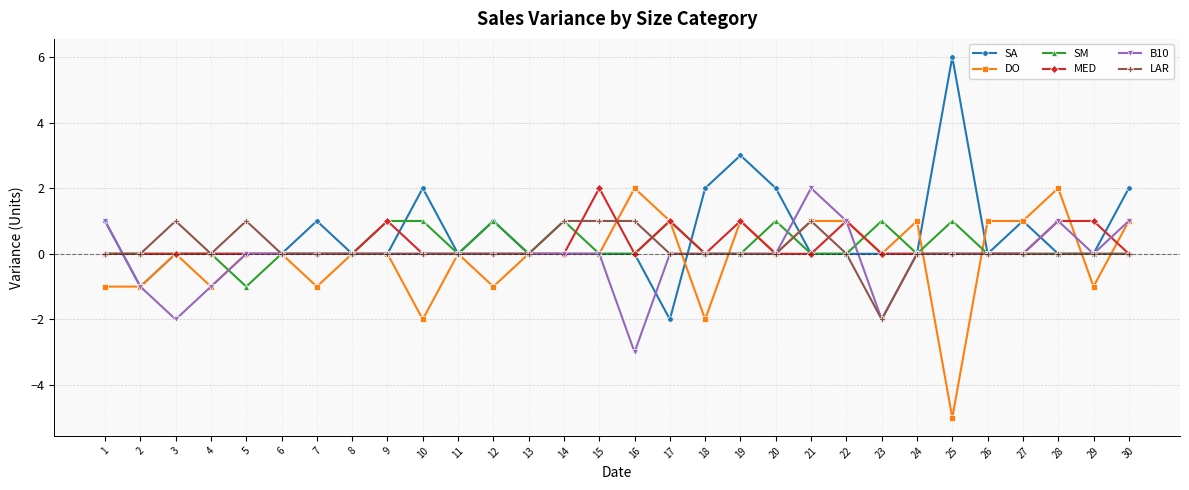

What is the maximum value shown in the chart?

6